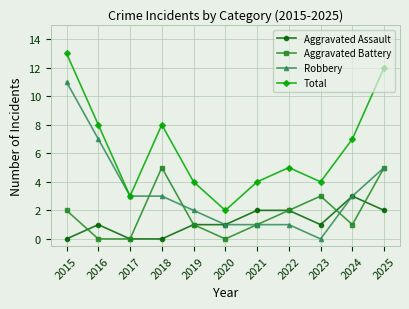

Is the value of Aggravated Battery at 2019 greater than the value of Aggravated Assault at 2015?

Yes